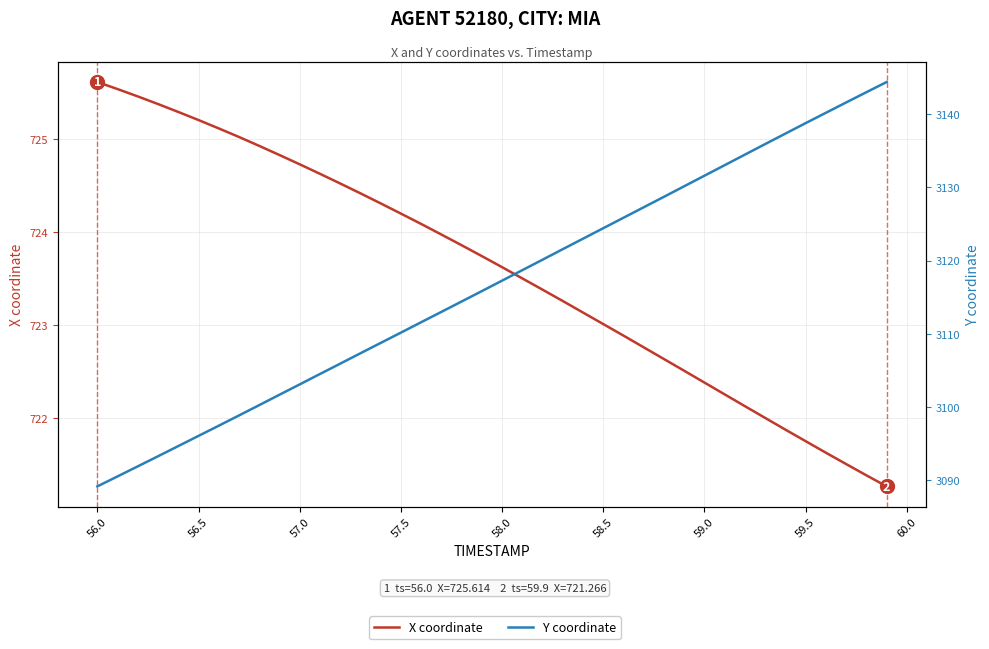

True or false: Y coordinate has a value of 1764.9 at 24.

False